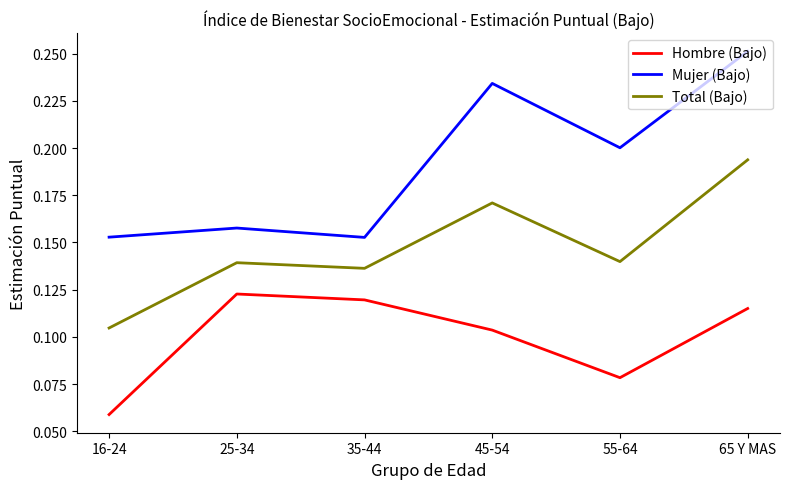

List the series in order of their overall mean, highest first.

Mujer (Bajo), Total (Bajo), Hombre (Bajo)